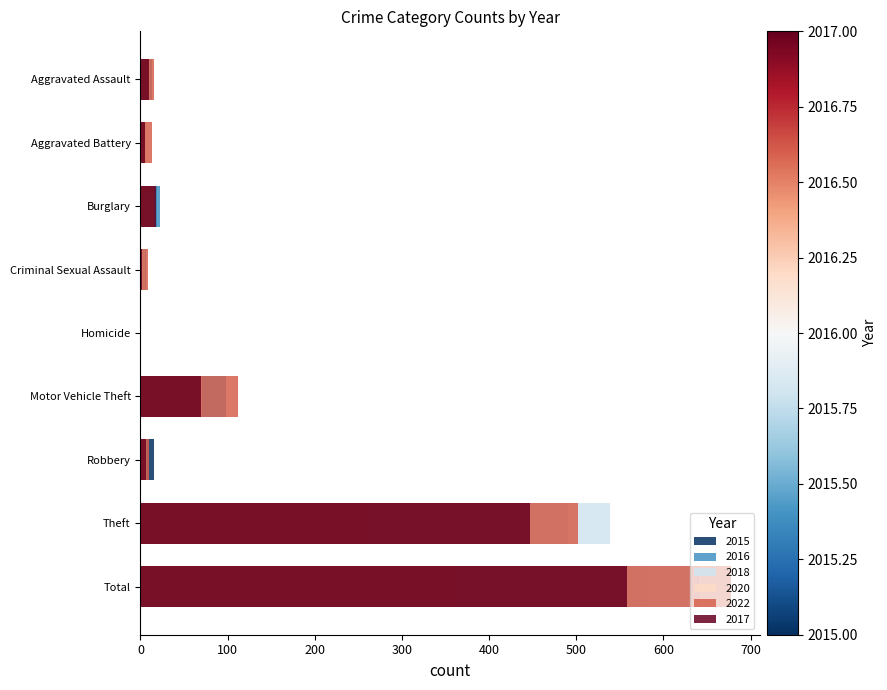

At which label is 2022 closest to 338?

Theft